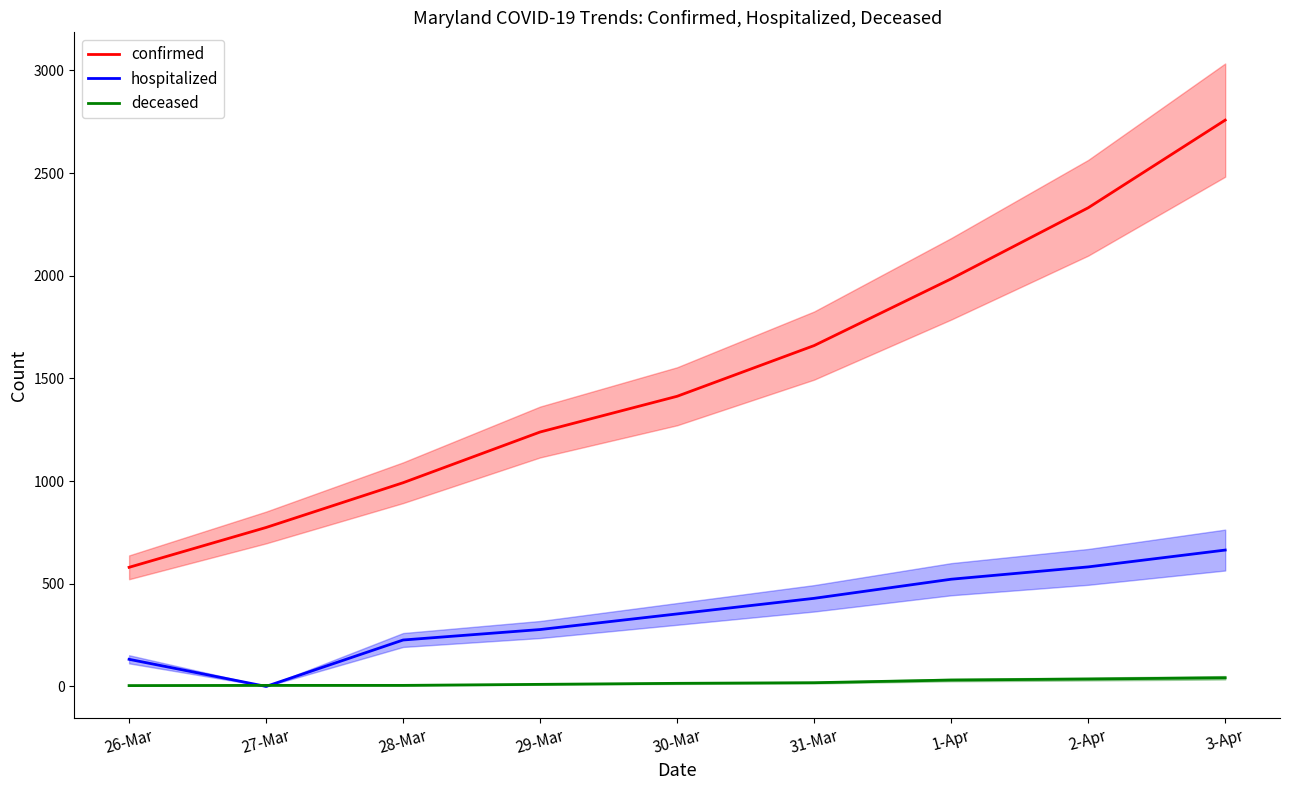

Where does the hospitalized series first go above 353?

31-Mar